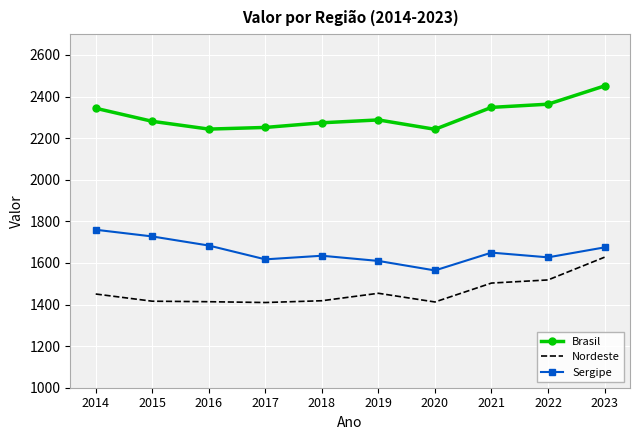

What is the greatest value displayed?

2451.2